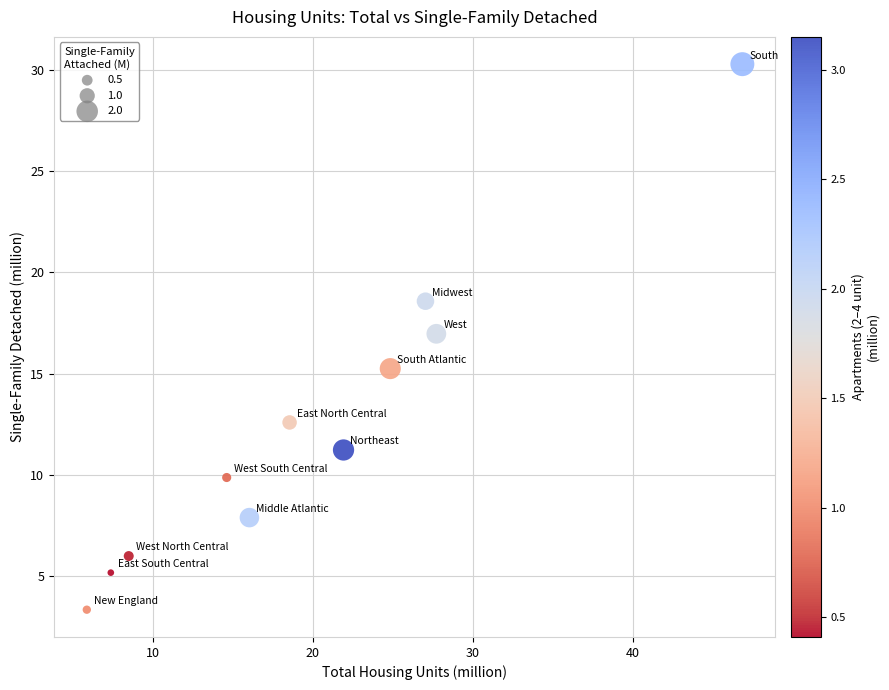

What is the average Y value?

12.5